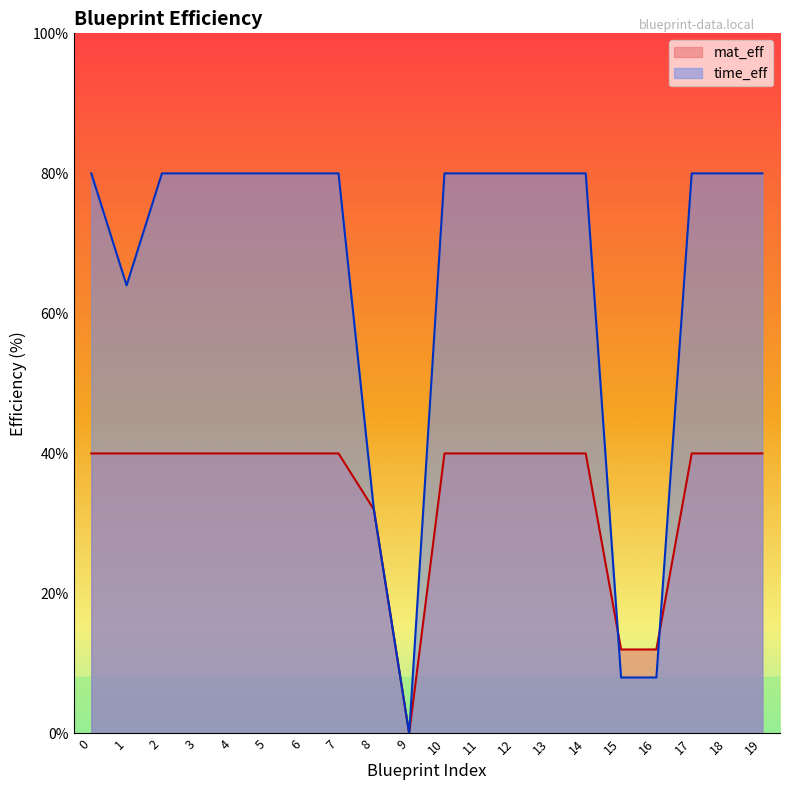

Between 2 and 6, which is larger?

2